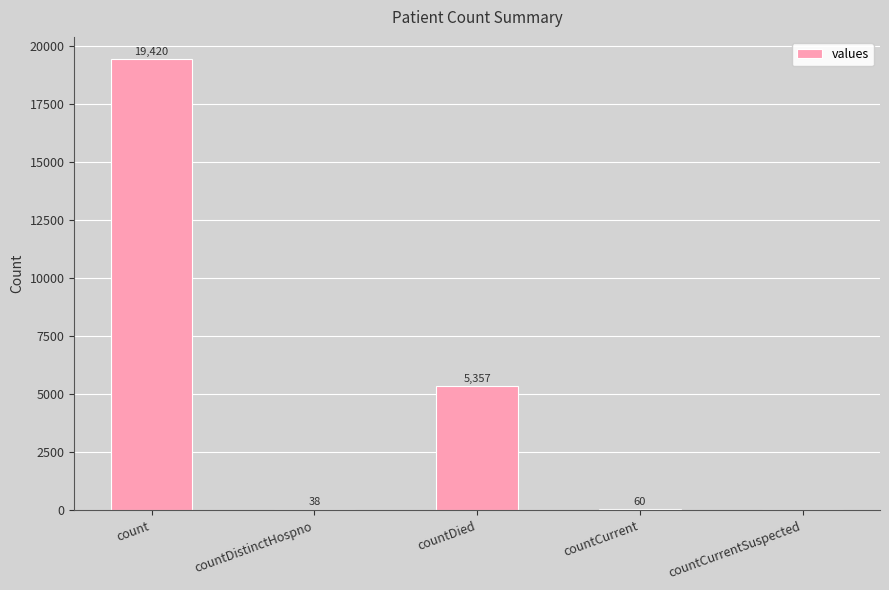

The chart shows a value of 5357 at countDied. True or false?

True